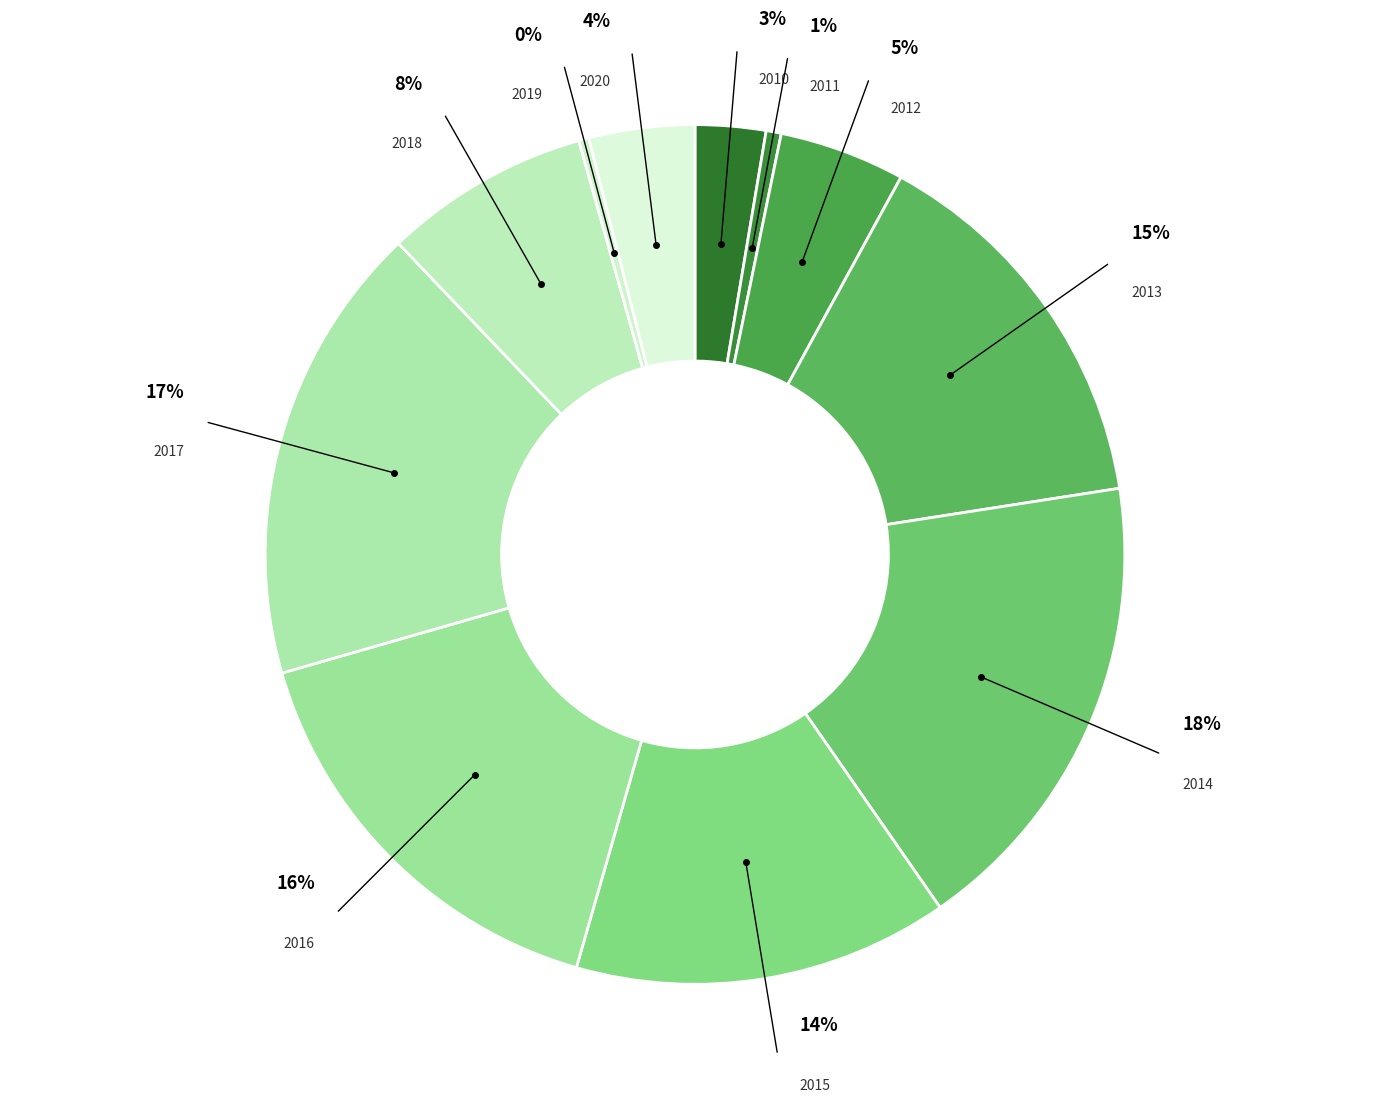

Which category has the smallest portion of the pie?

2019